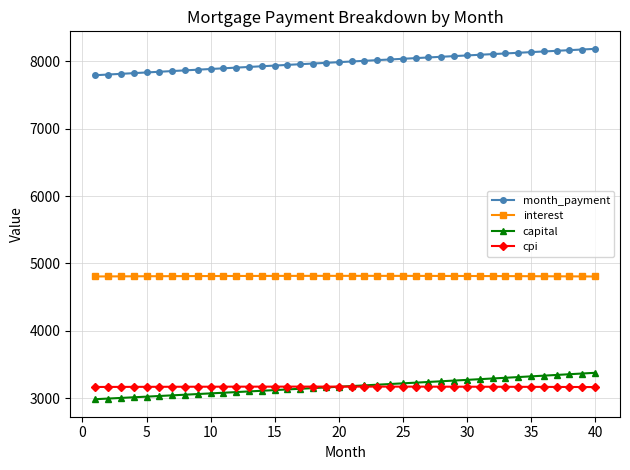

At how many categories does at least one series exceed 7480?

40